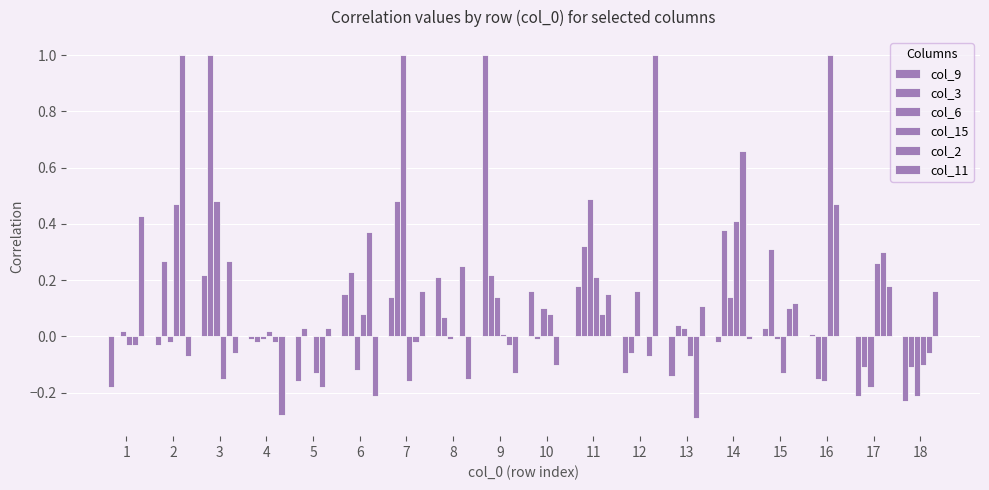

Which series has the largest total across all categories?

col_3